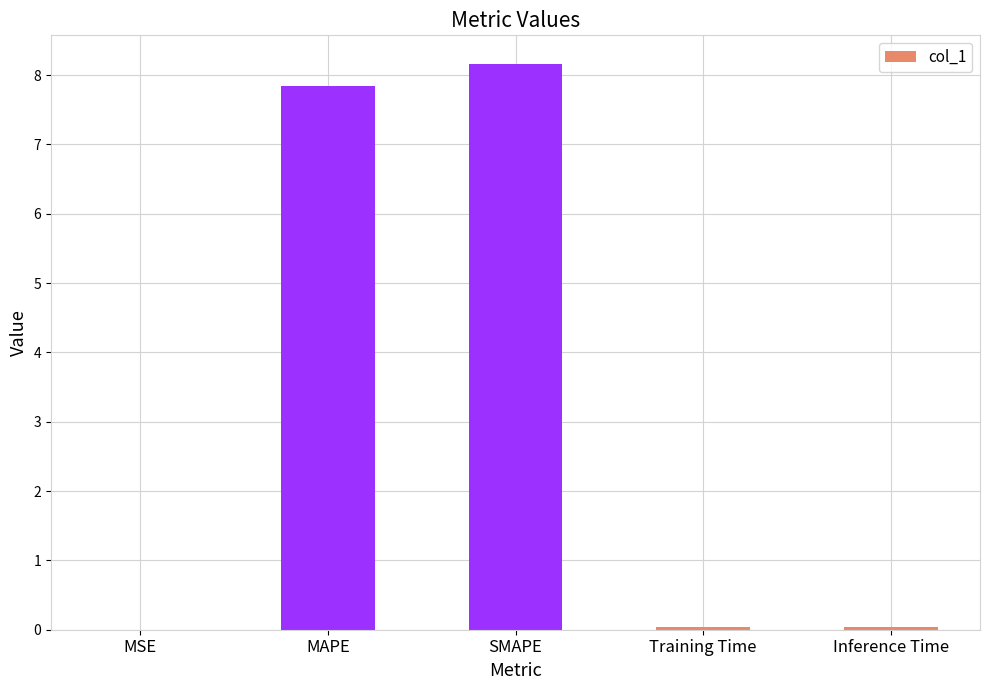

Approximately how many times larger is the value at SMAPE compared to MAPE?

1.0